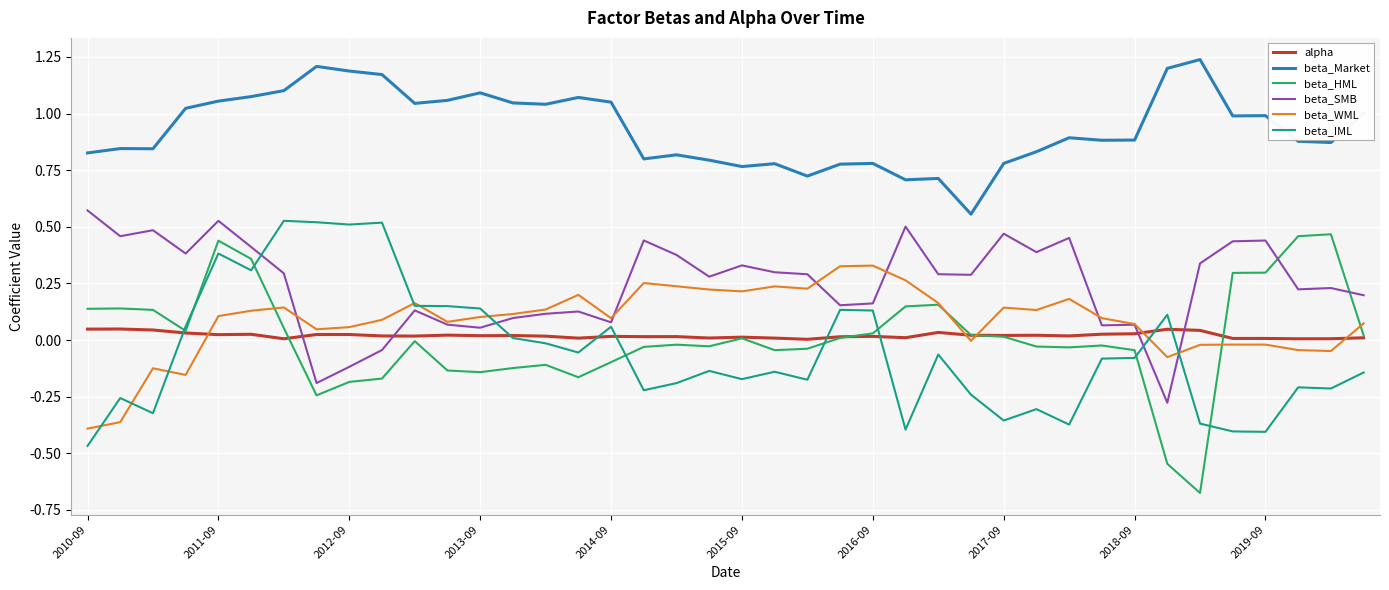

Which series ends up on top after the final intersection of beta_WML and alpha?

beta_WML